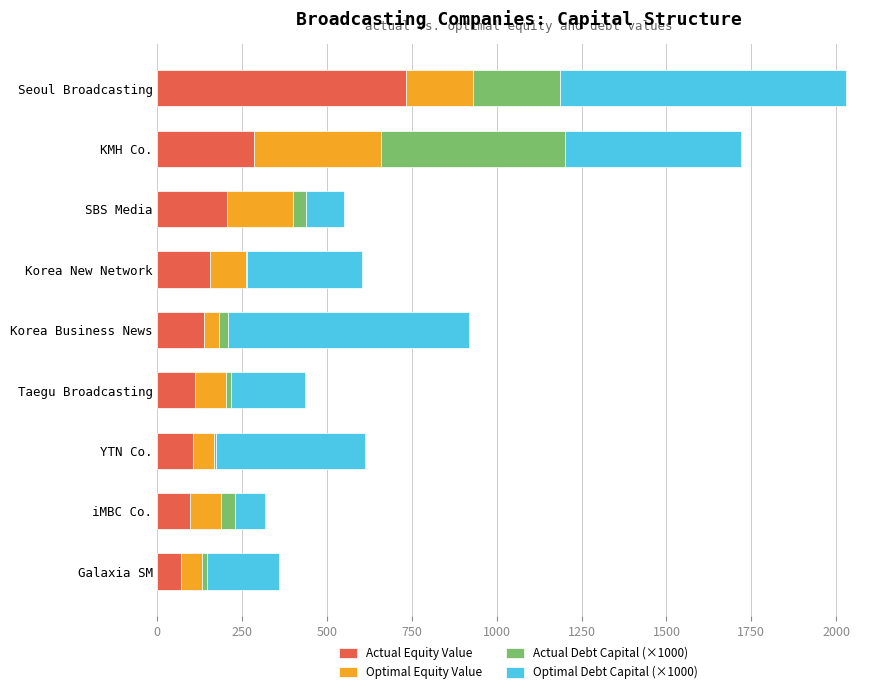

What is the maximum value for Actual Equity Value?

733.3